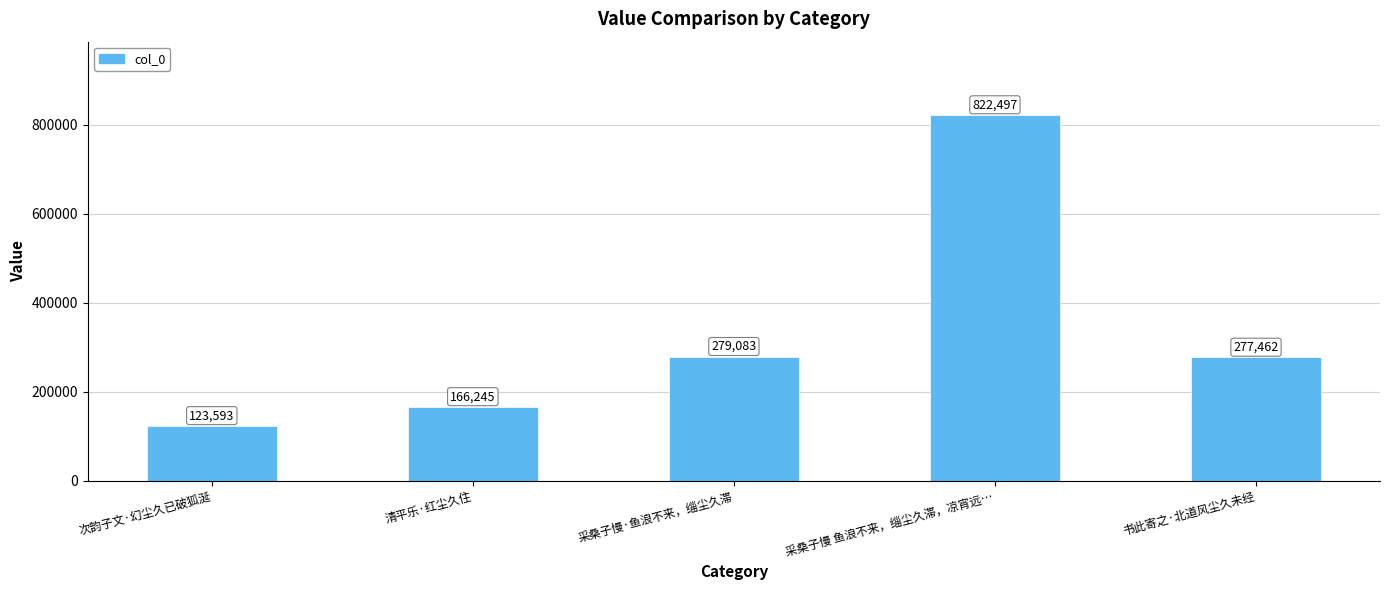

What is the change in value from 次韵子文·幻尘久已破狐涎 to 采桑子慢·鱼浪不来，缁尘久滞?

+155490